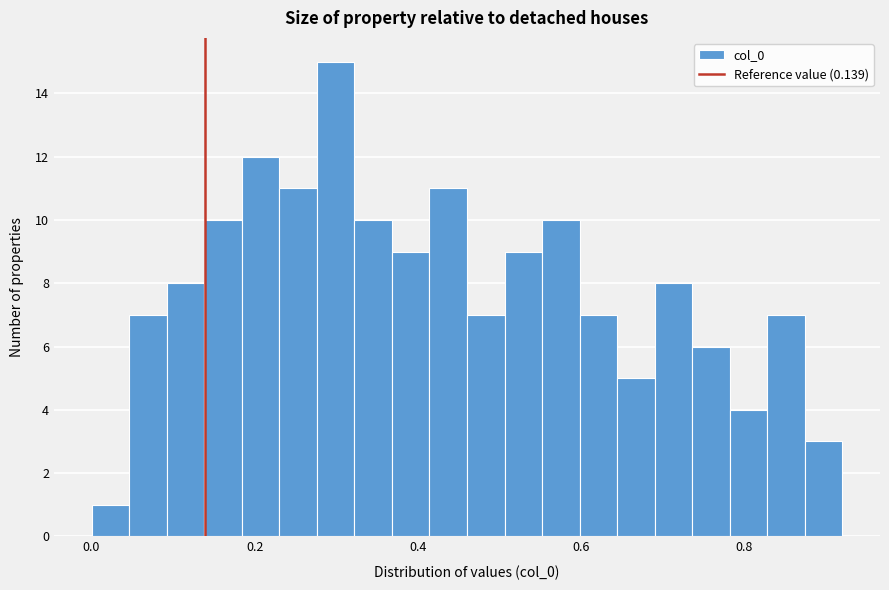

Around what value on the x-axis is the tallest bar? Give the approximate position of its centre, as read against the axis.

0.30